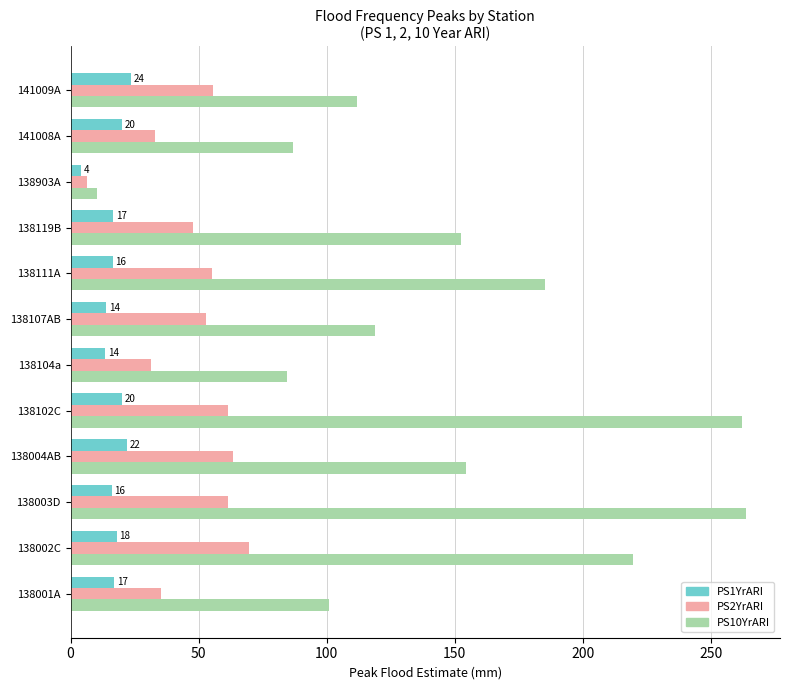

What is the difference between the PS10YrARI values at 138002C and 138111A?

34.4